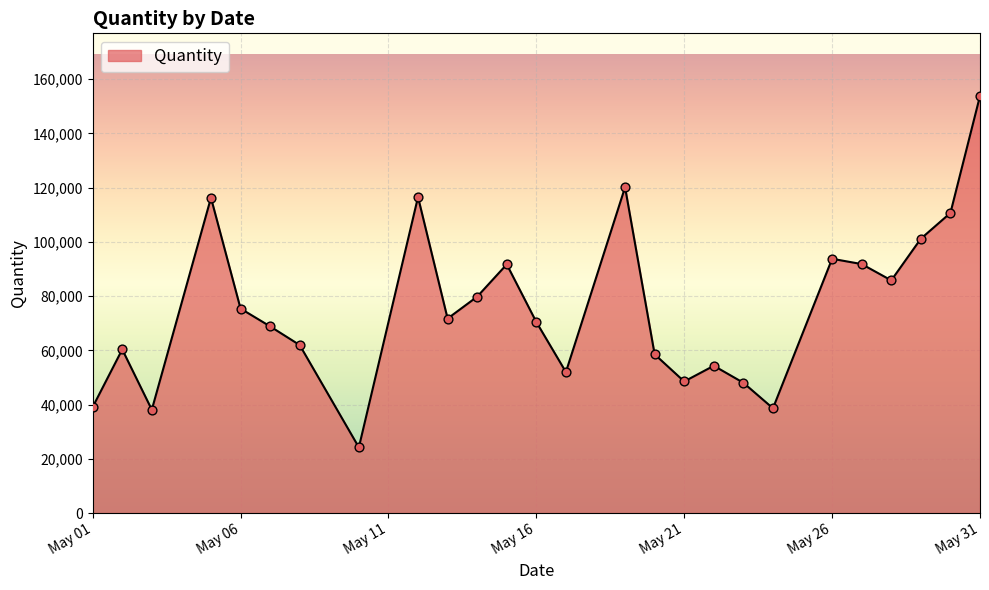

What is the greatest value displayed?

153794.2